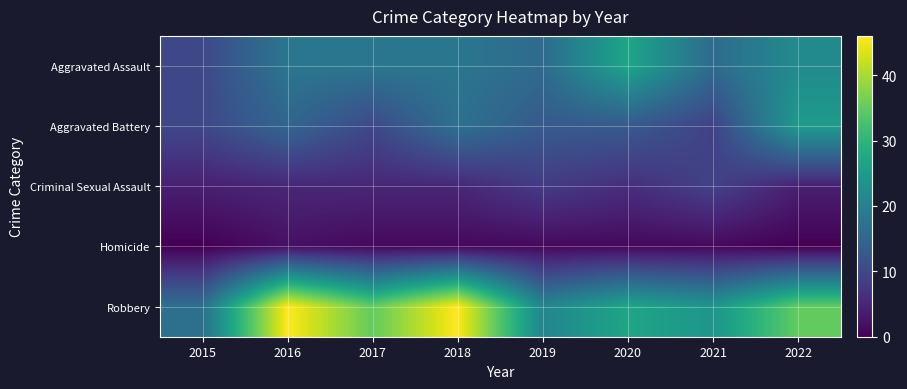

Which category has the lowest value across all series?

2015